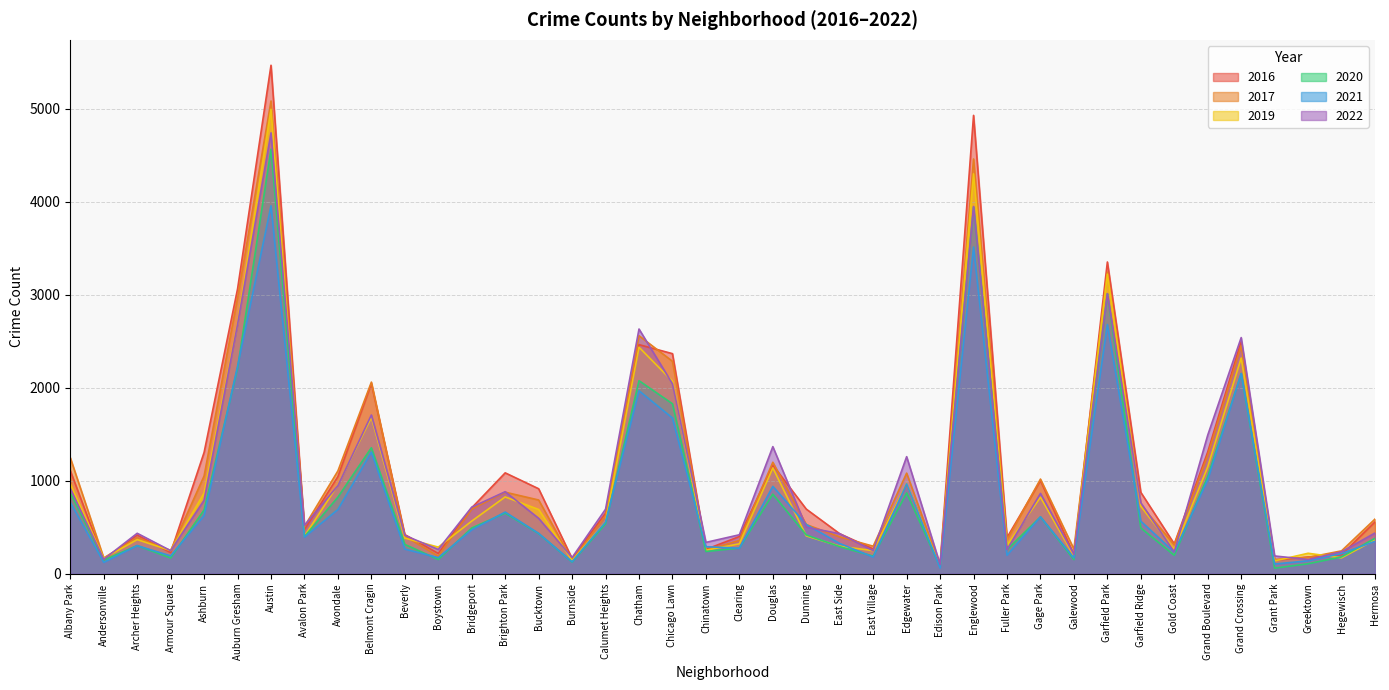

What value does the 2020 series have at Bucktown, to the nearest 50?

450